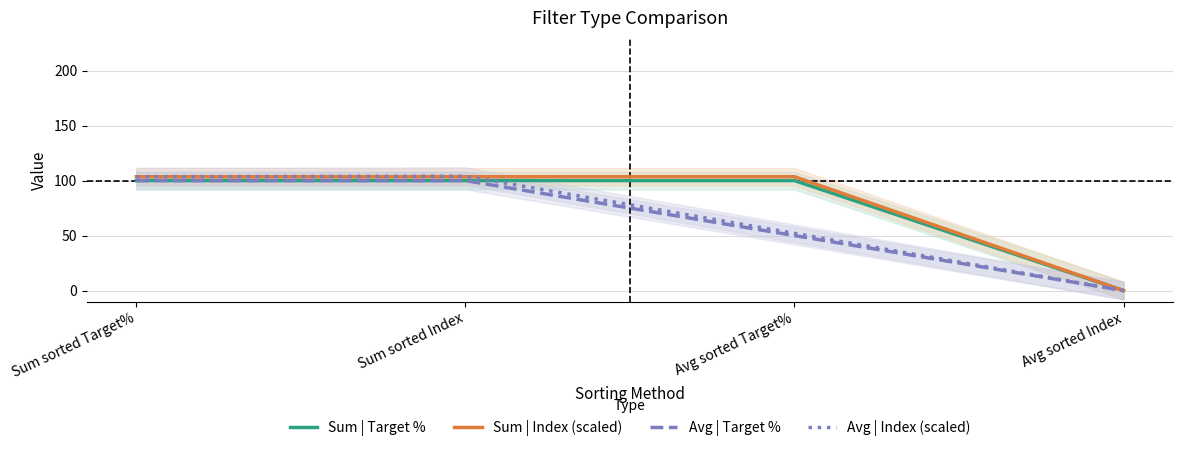

Rank the series by their maximum value, from highest to lowest.

Avg | Index (scaled), Sum | Index (scaled), Sum | Target %, Avg | Target %